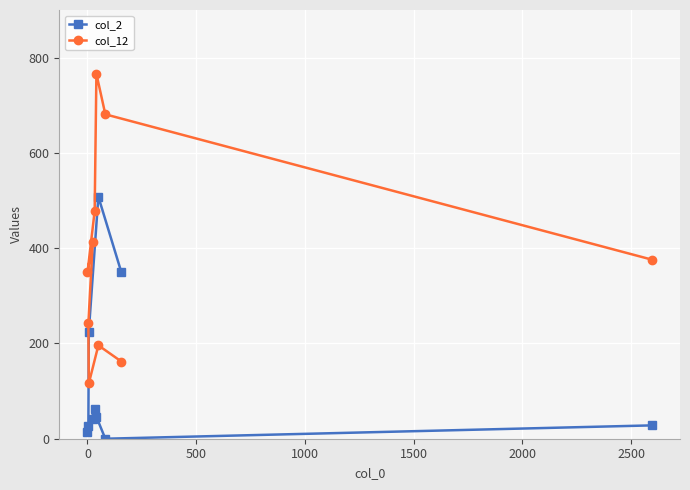

Which series has the largest total across all categories?

col_12